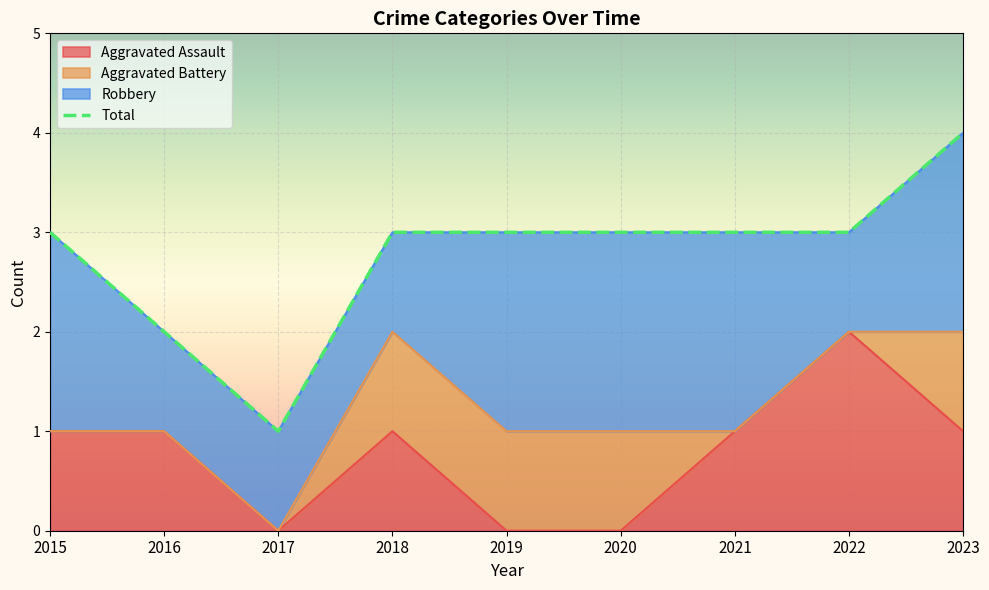

The Aggravated Assault series shows 0 at 2020. True or false?

True